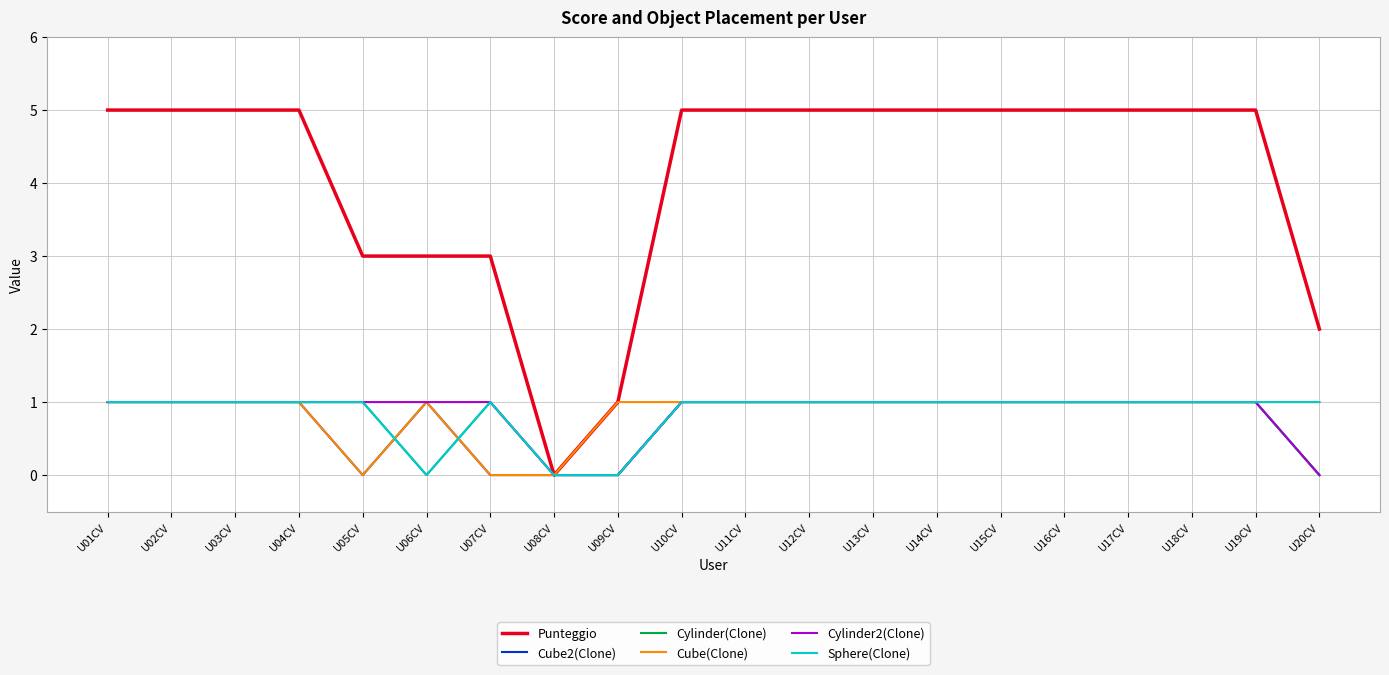

What is the total value across all series at U06CV?

6